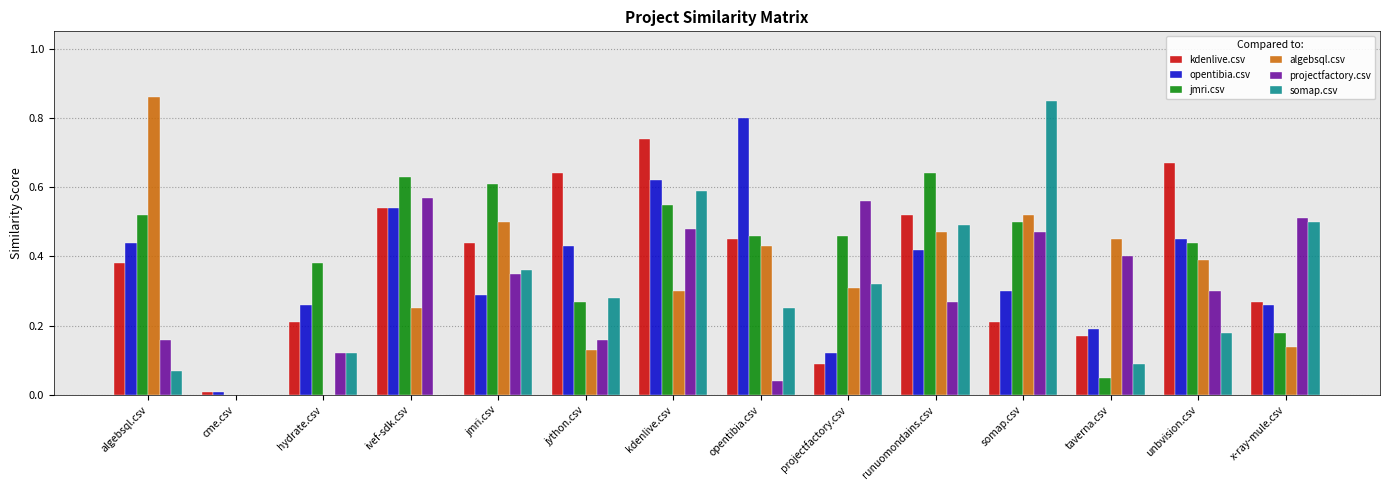

Which series has the largest range (max minus min)?

algebsql.csv